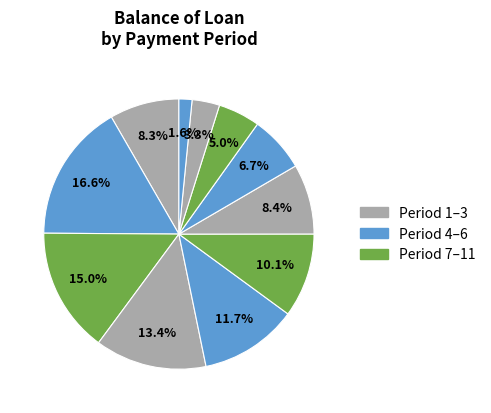

Which category has the biggest portion of the pie?

2